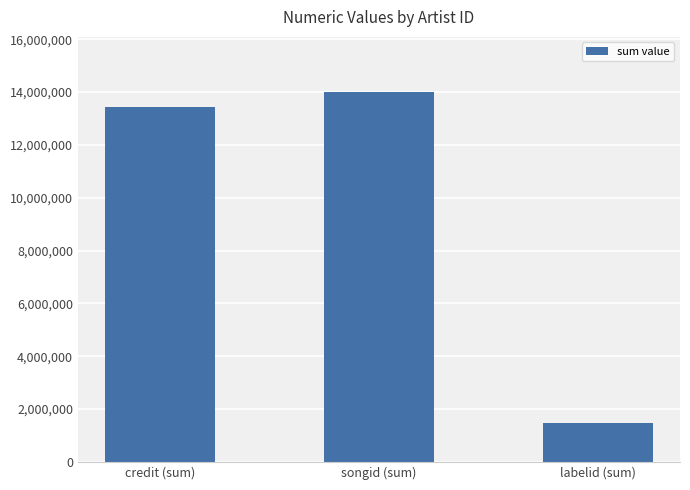

What is the value of the 1st bar from the left?

13413450